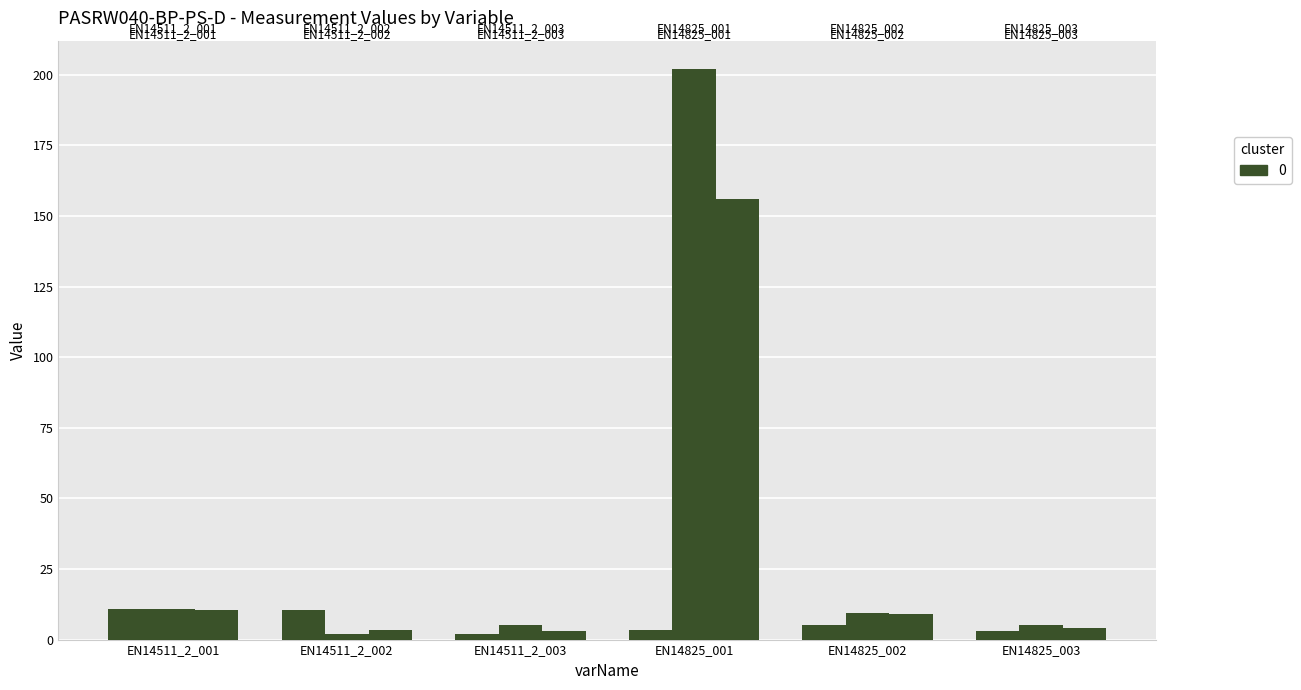

Is it true that temp=4 equals 2.1 at EN14511_2_002?

True